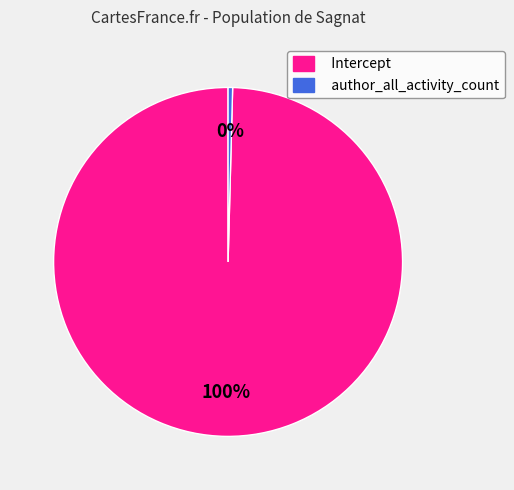

True or false: author_all_activity_count accounts for 0% of the total.

True